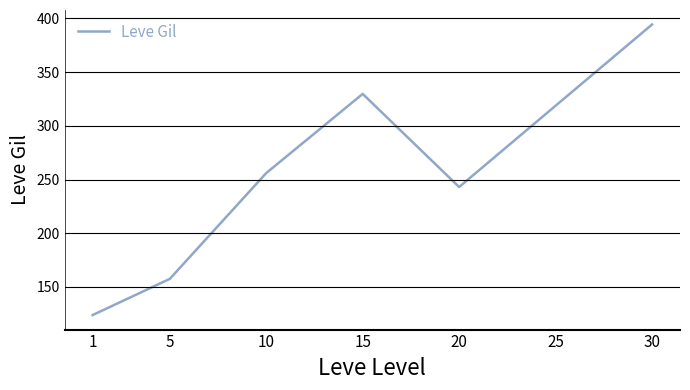

List the labels in order of value, largest first.

30, 15, 25, 10, 20, 5, 1